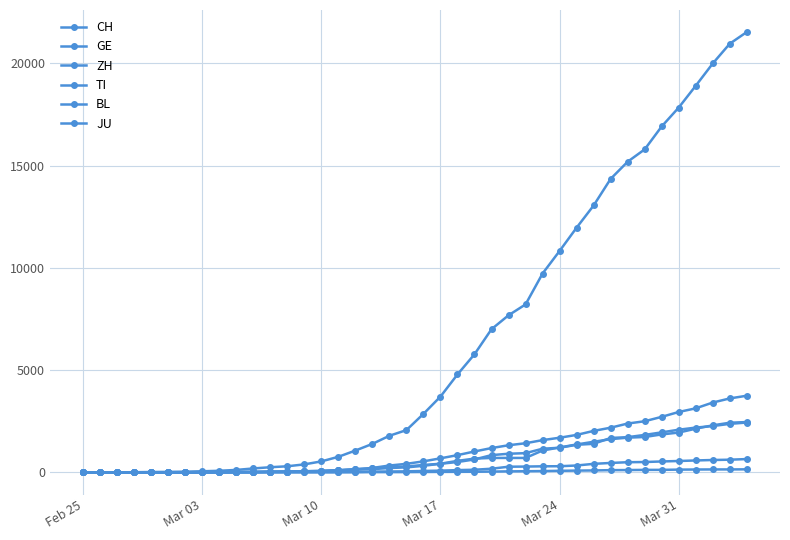

How many categories are shown in the chart?

40